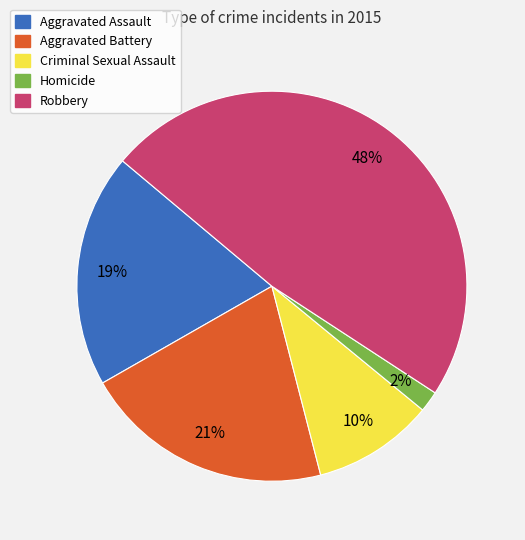

Is there a majority slice in this chart?

No